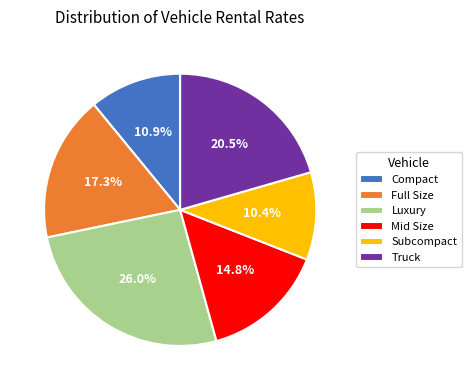

Count the number of slices in the pie.

6